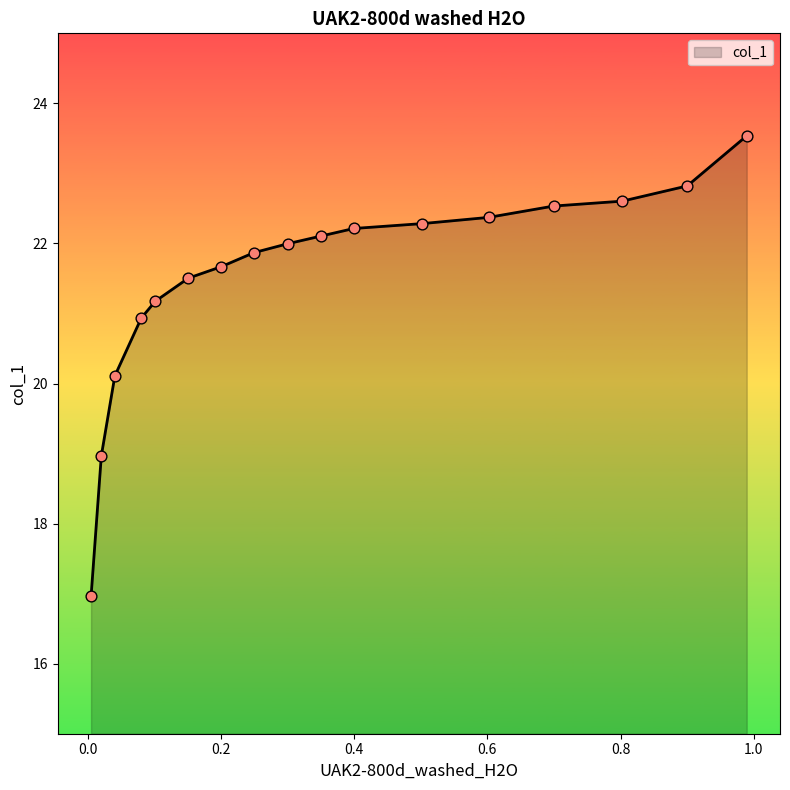

What is the change in value from 0.6016 to 0.1508?

-0.9